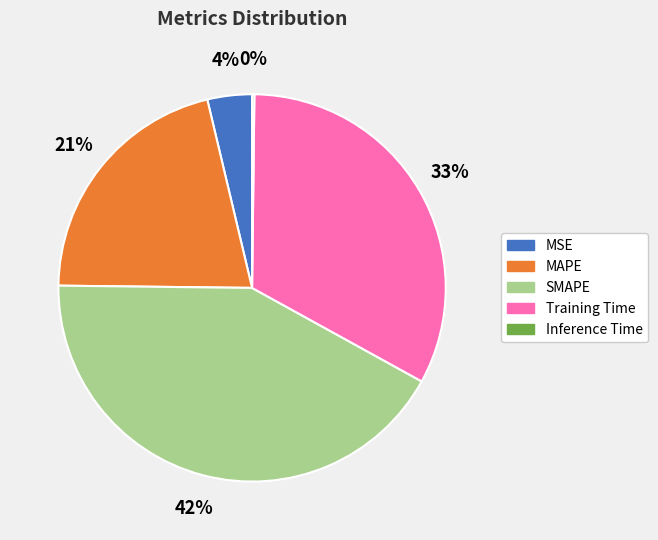

What is the largest slice in the pie chart?

SMAPE